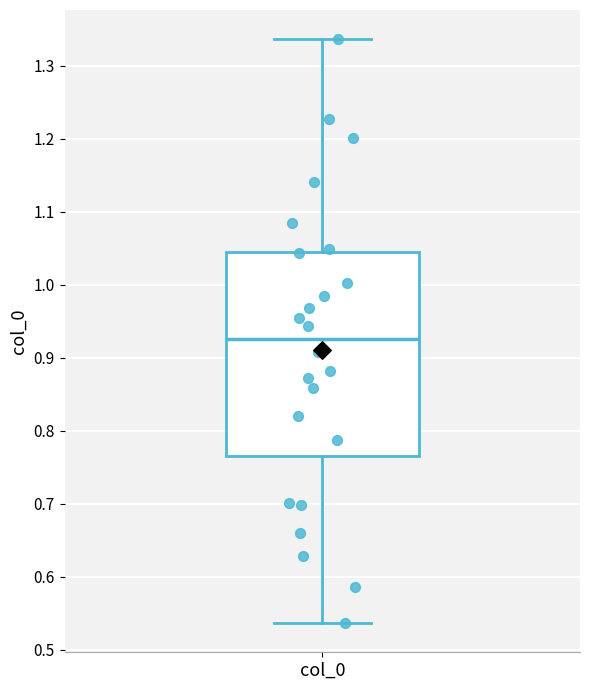

Transcribe this box plot: give where the median line is, the range the box spans, and where the two whiskers end, as read against the y-axis. The values are not printed on the chart, so give them approximately, as read against the axis.

median 0.93, box 0.77 to 1.05, whiskers 0.54 to 1.34